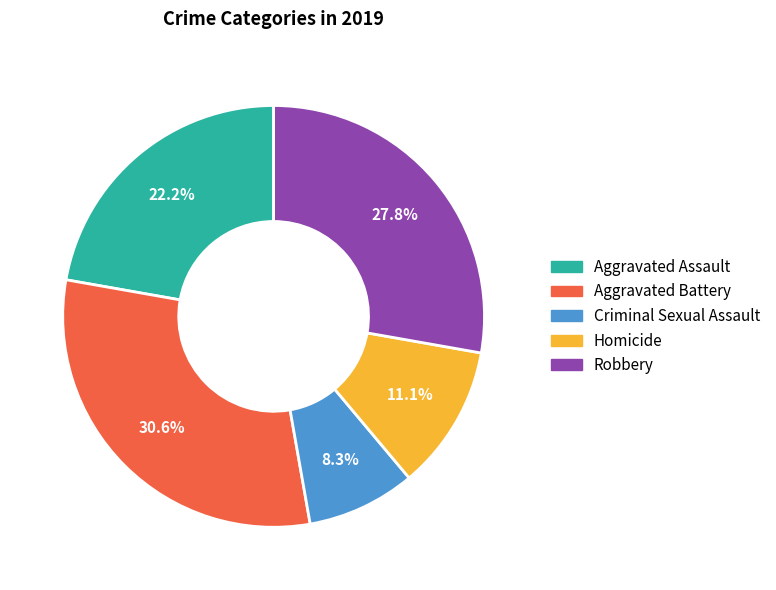

Which category has the biggest portion of the pie?

Aggravated Battery